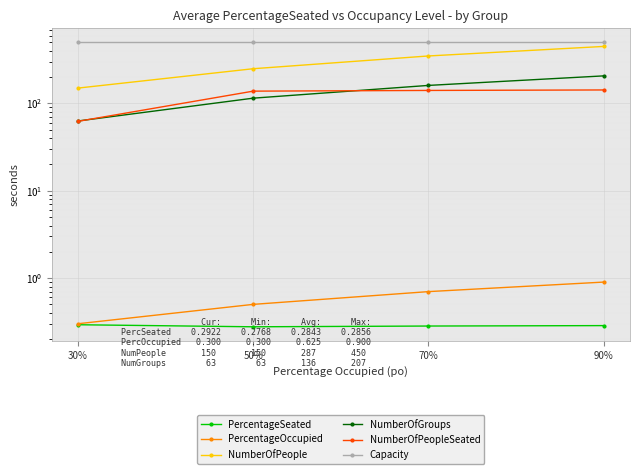

Rank the categories by PercentageSeated value from highest to lowest.

30%, 90%, 70%, 50%